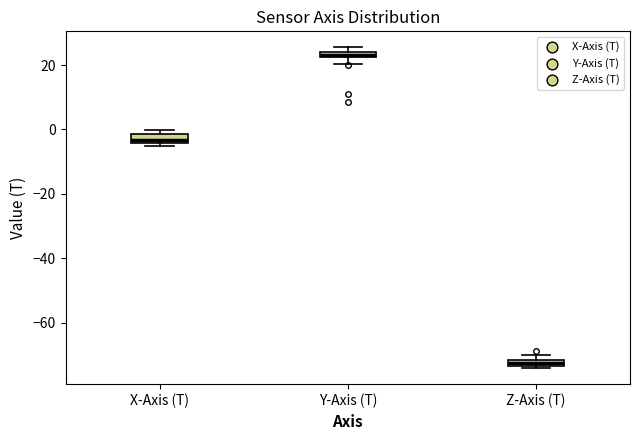

Where is the lower edge of the box for Y-Axis (T) on the y-axis? The values are not printed on the chart, so give them approximately, as read against the axis.

22